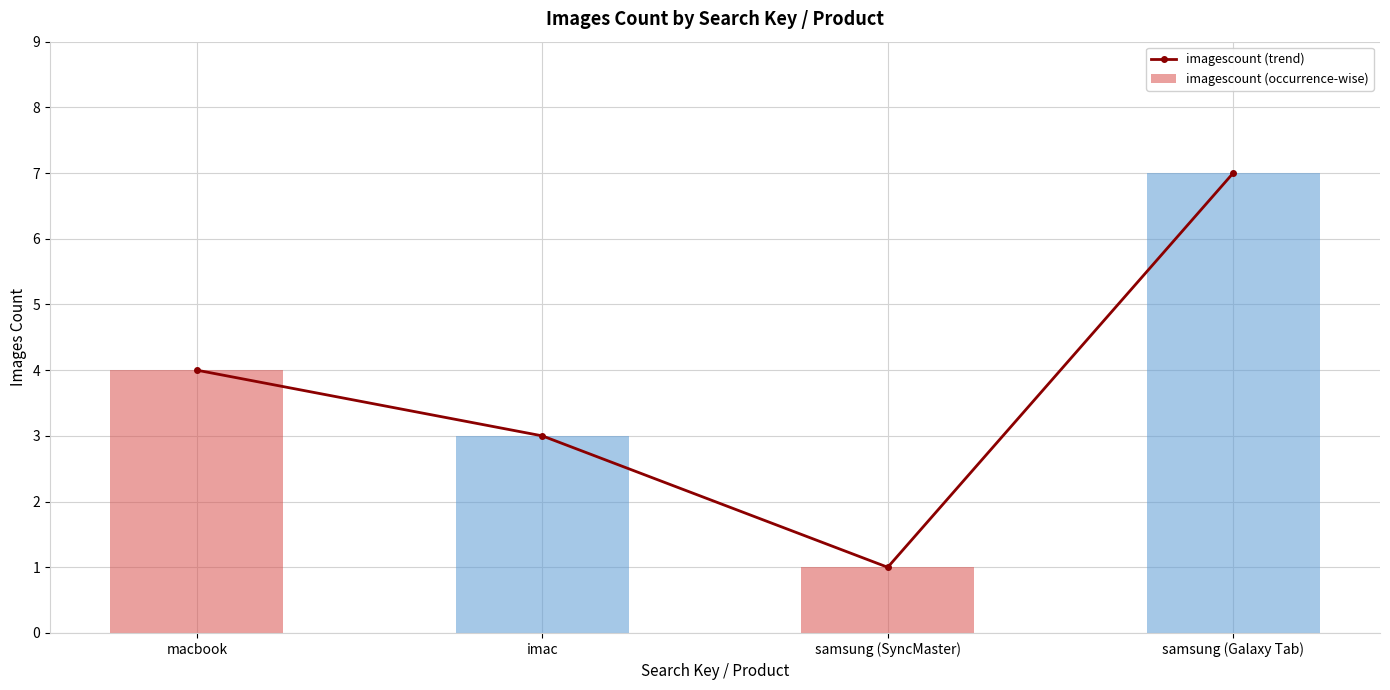

The imagescount (occurrence-wise) series shows 1 at macbook. True or false?

False